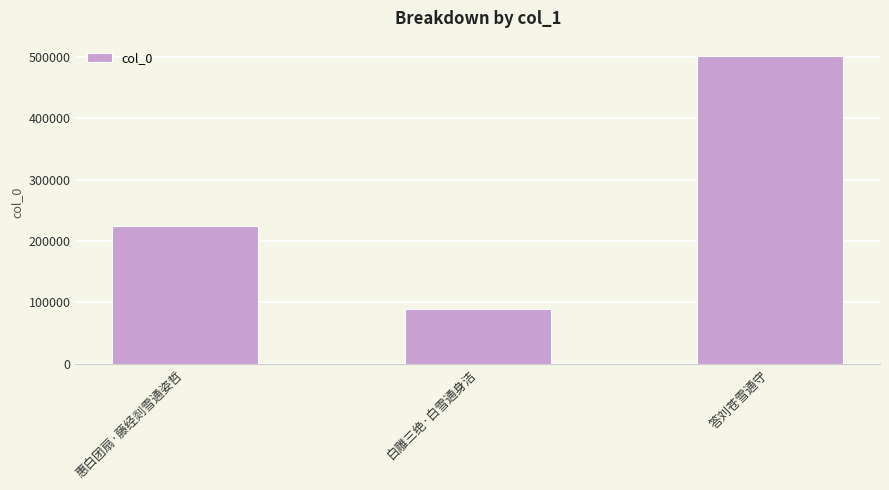

What is the sum of the values at 白雕三绝·白雪通身洁 and 答刘苍雪通守?

591717